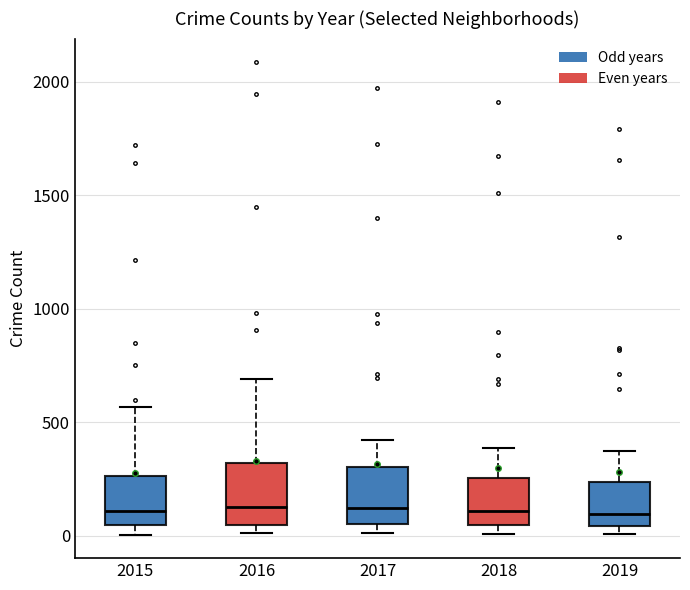

Where does the upper whisker of the box at x = 2015 end on the y-axis? The values are not printed on the chart, so give them approximately, as read against the axis.

550